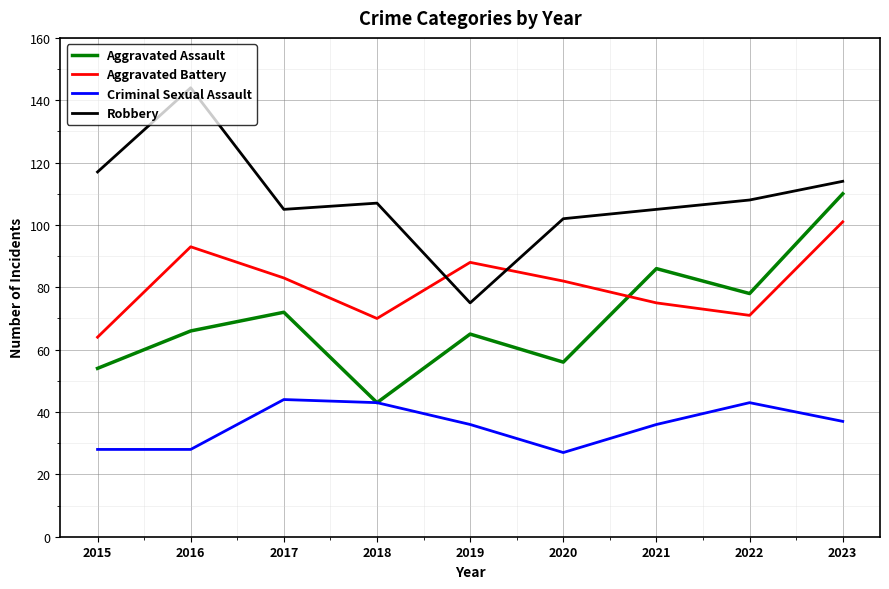

List the series in order of their peak value, lowest first.

Criminal Sexual Assault, Aggravated Battery, Aggravated Assault, Robbery